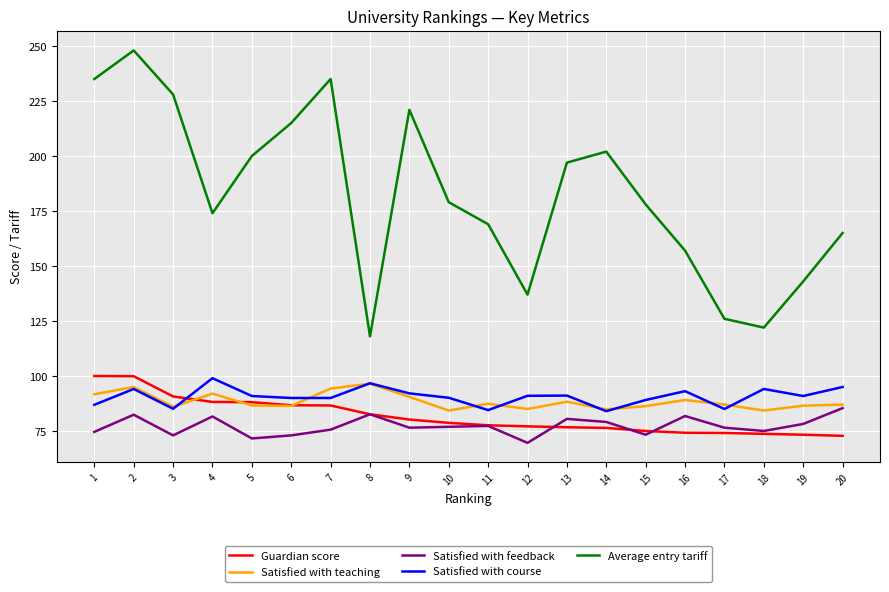

What is the difference between the highest and lowest values at 11?

91.7